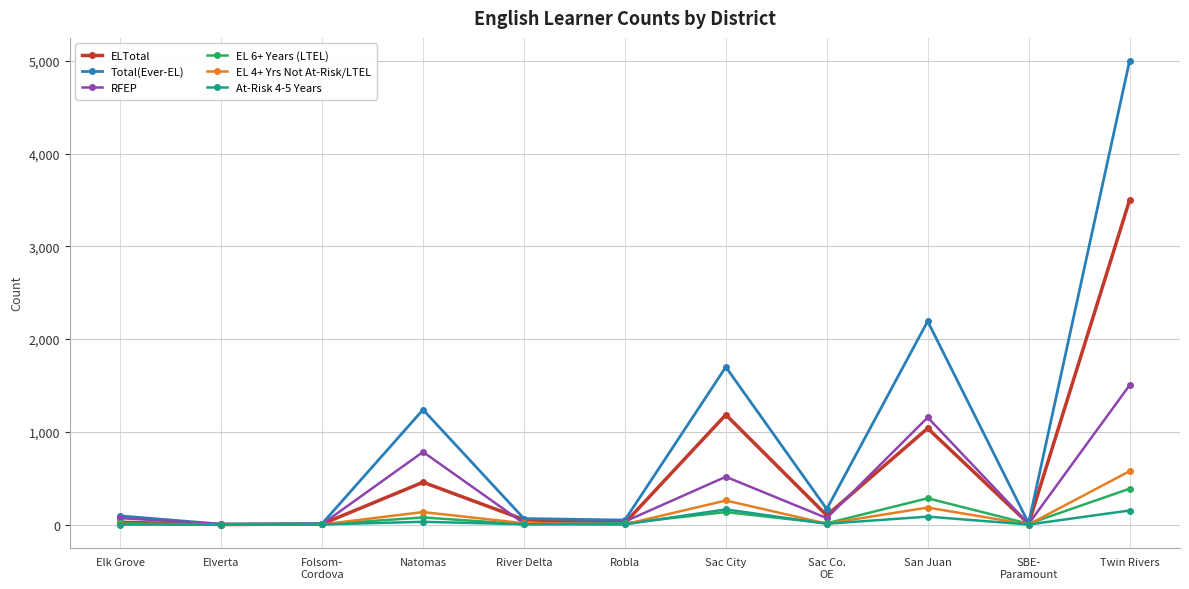

What is the sum of all Total(Ever-EL) values?

10530